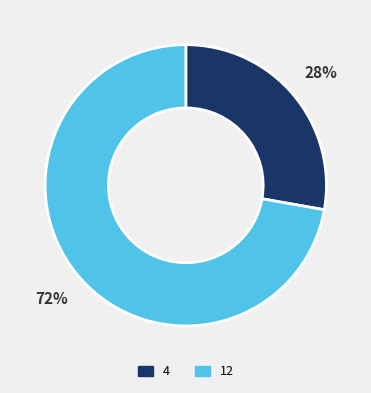

What percentage is the 12 slice, to the nearest percent?

72%